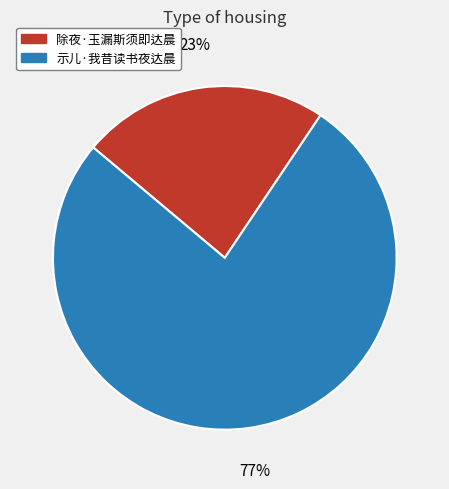

Does 示儿·我昔读书夜达晨 account for over 50% of the chart?

Yes